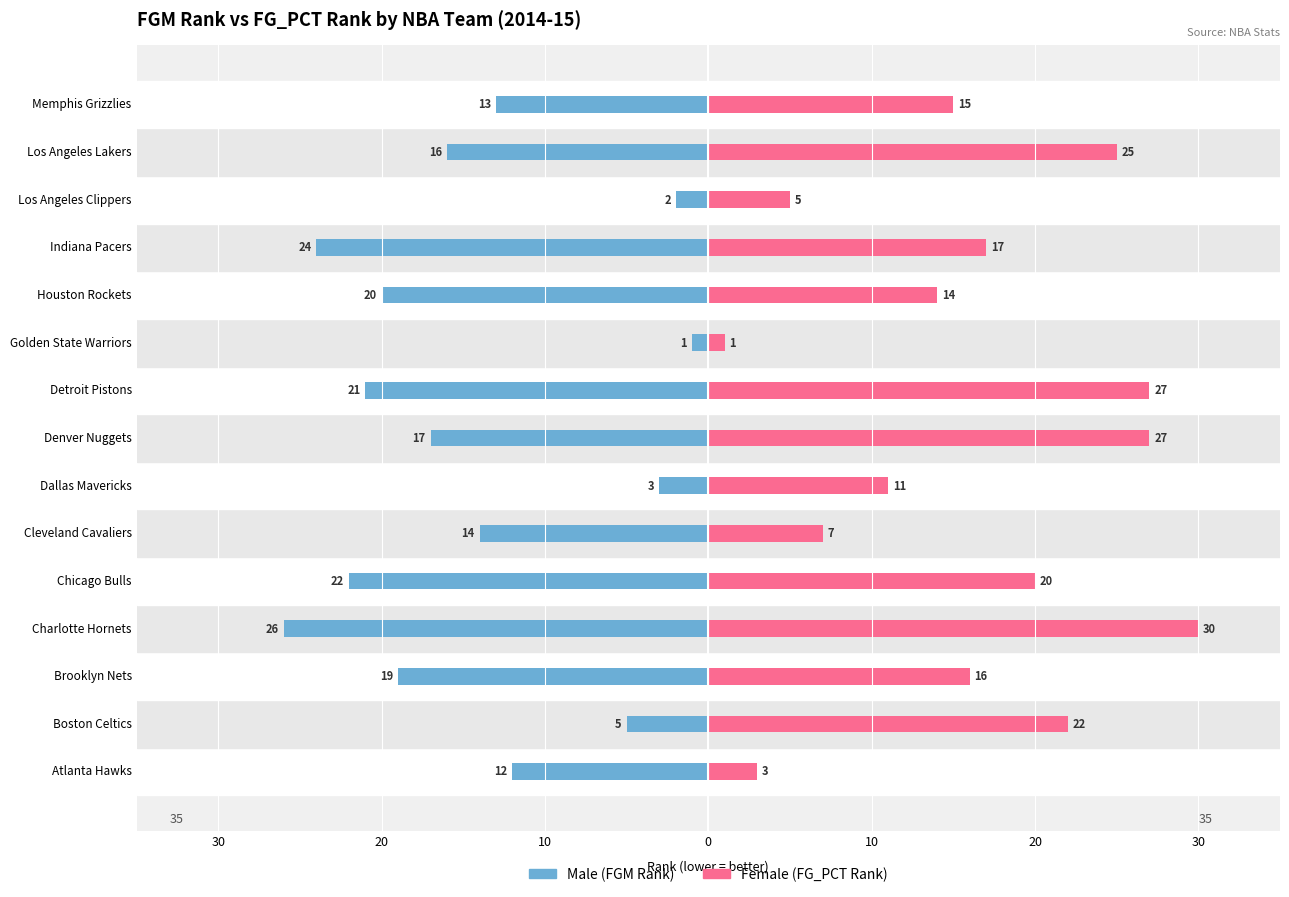

How many values in the Female series exceed 16?

7